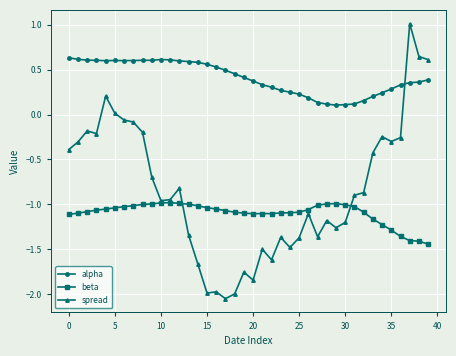

What are all the series names shown in the legend?

alpha, beta, spread